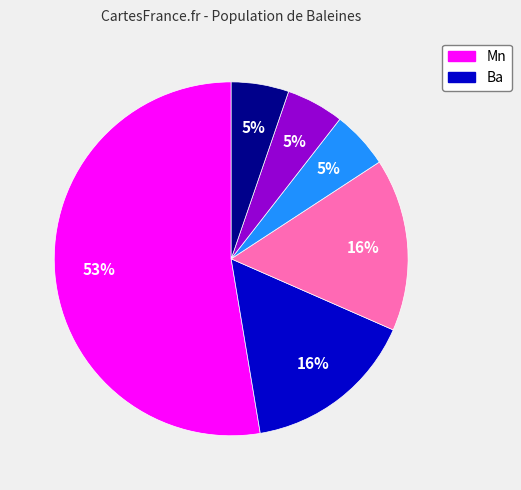

Does any single category account for the majority?

Yes